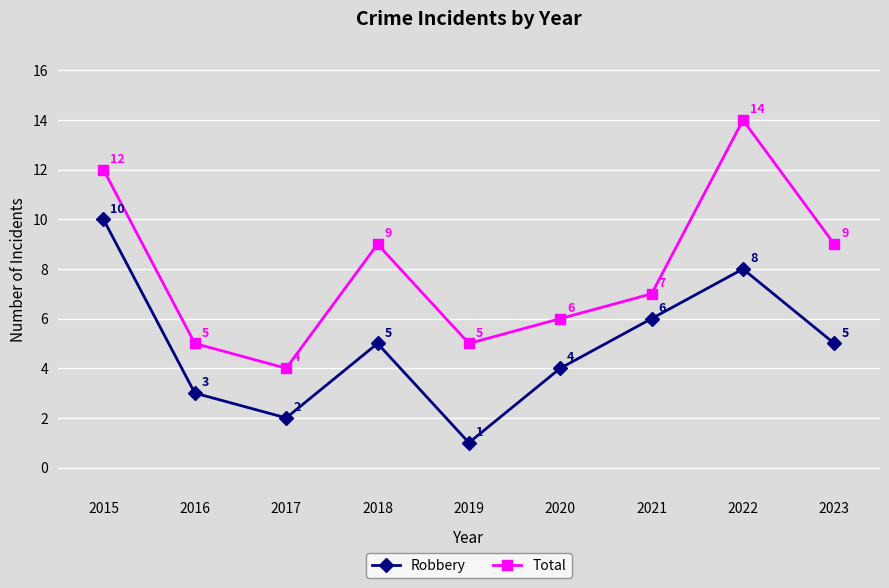

How many Total values are between 5 and 9?

6